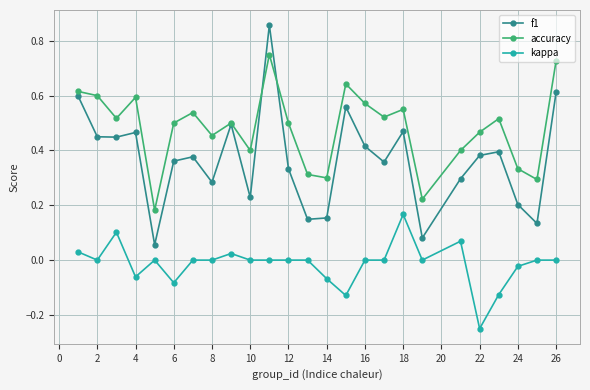

Does the chart display data point markers on the line(s)?

Yes